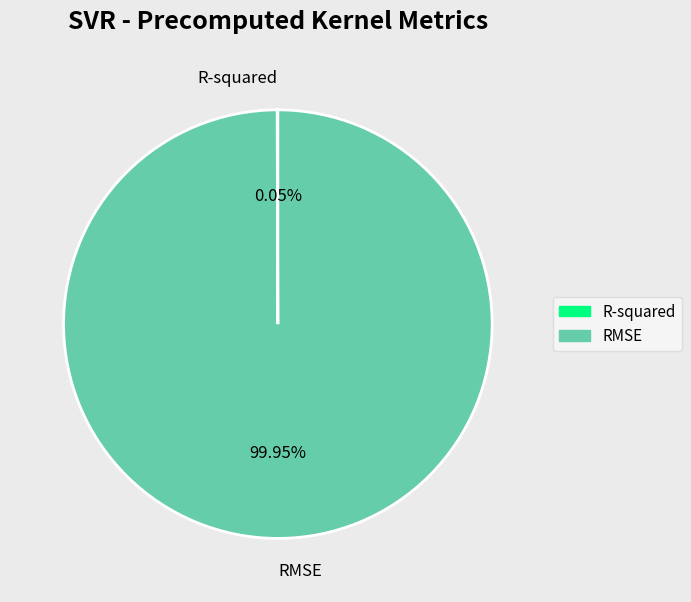

Which category accounts for the majority?

RMSE